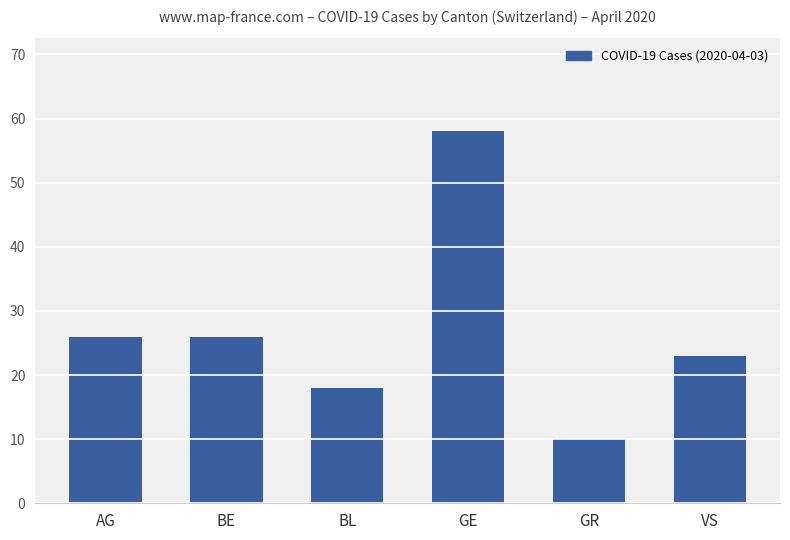

Reading right to left, extract all data points from this chart.

VS=23	GR=10	GE=58	BL=18	BE=26	AG=26